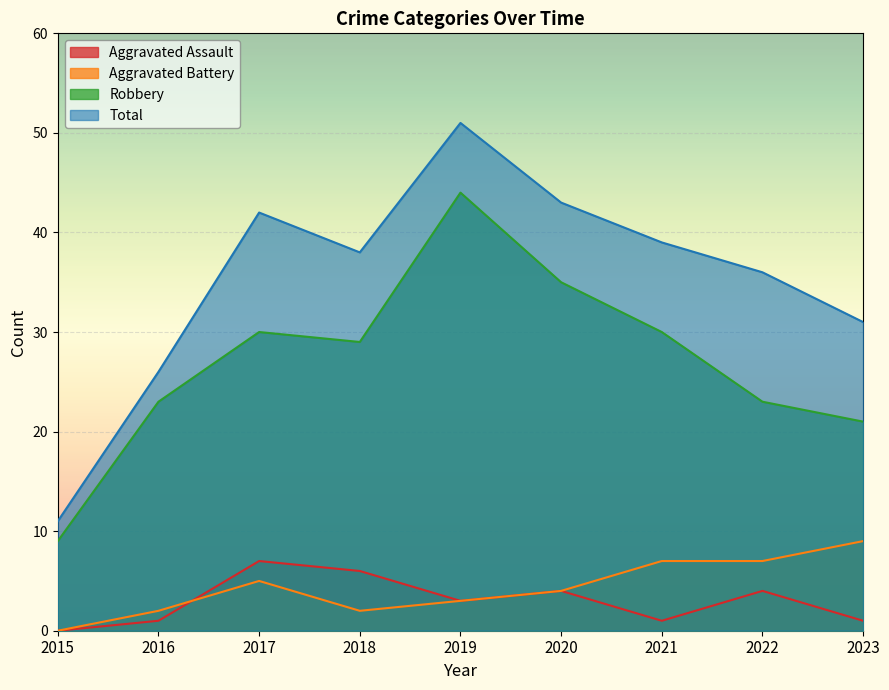

Reading left to right, extract all data points from this chart.

Aggravated Assault: 0	1	7	6	3	4	1	4	1
Aggravated Battery: 0	2	5	2	3	4	7	7	9
Robbery: 9	23	30	29	44	35	30	23	21
Total: 11	26	42	38	51	43	39	36	31